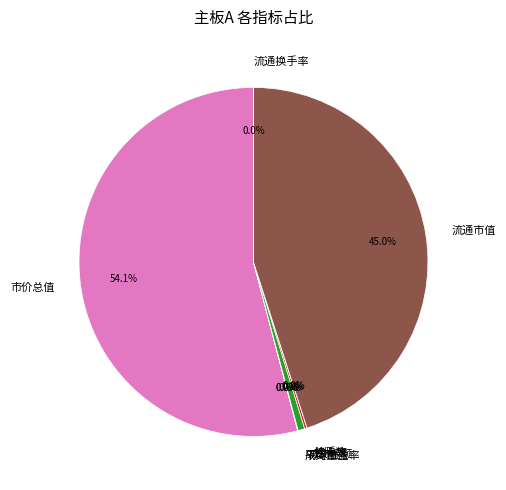

Which slice is the largest?

市价总值